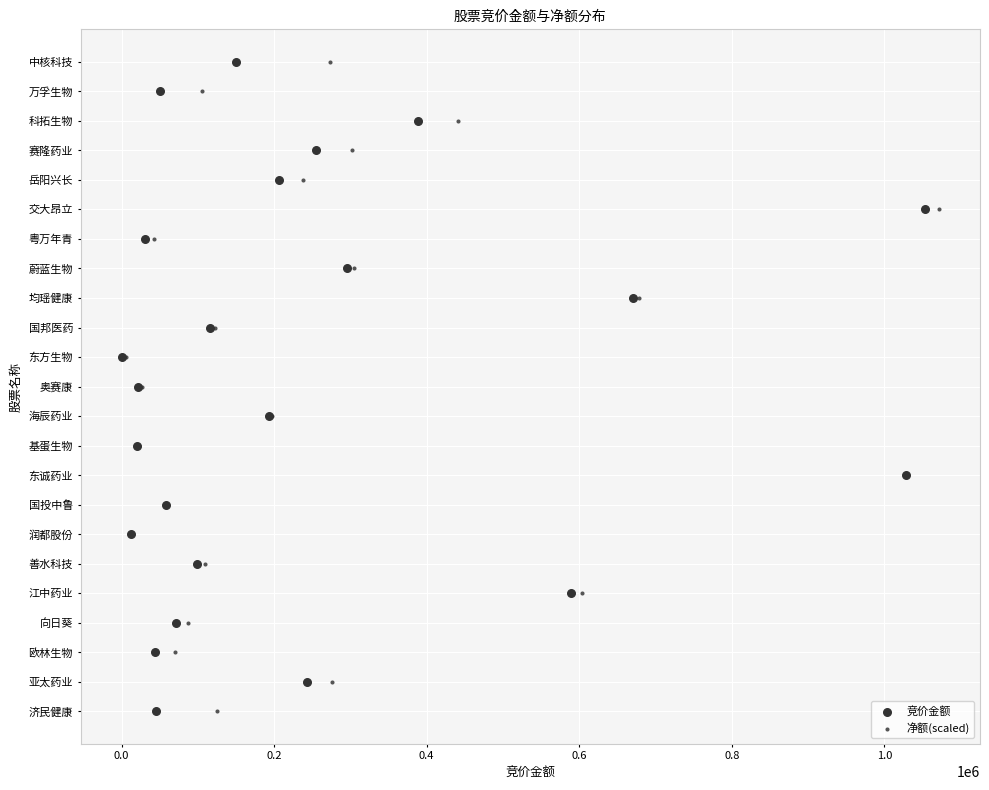

What are all the series names shown in the legend?

竞价金额, 净额(scaled)